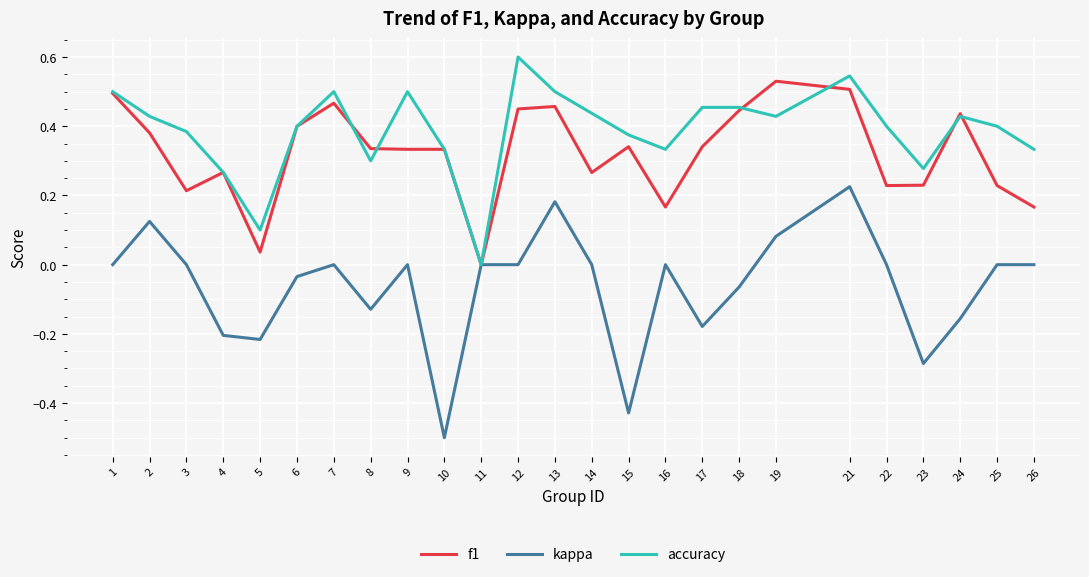

The accuracy series shows 0.3 at 16. True or false?

True